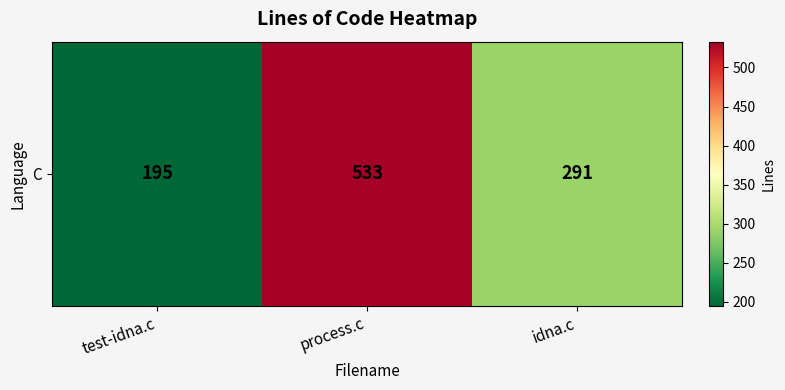

How many values are below 291?

1